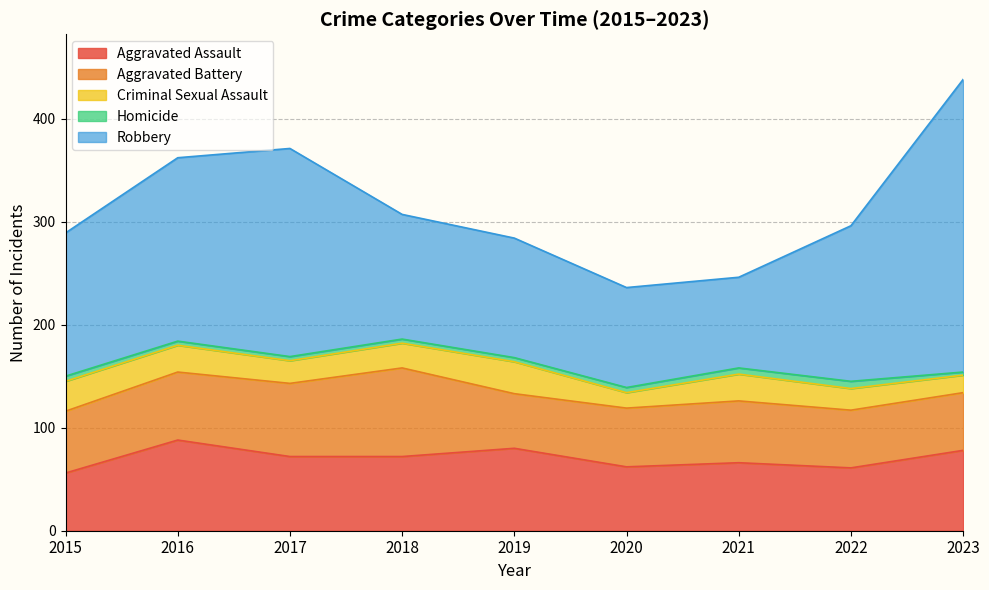

List the labels in order of Homicide value, largest first.

2022, 2021, 2015, 2020, 2016, 2017, 2018, 2019, 2023